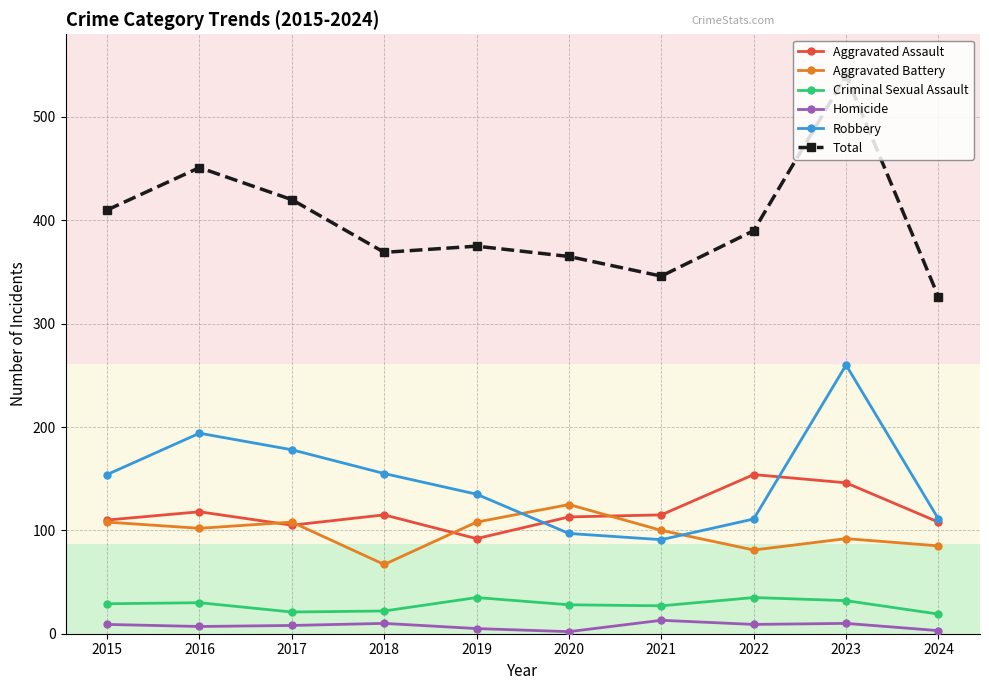

What is the difference between the highest and lowest values at 2020?

363